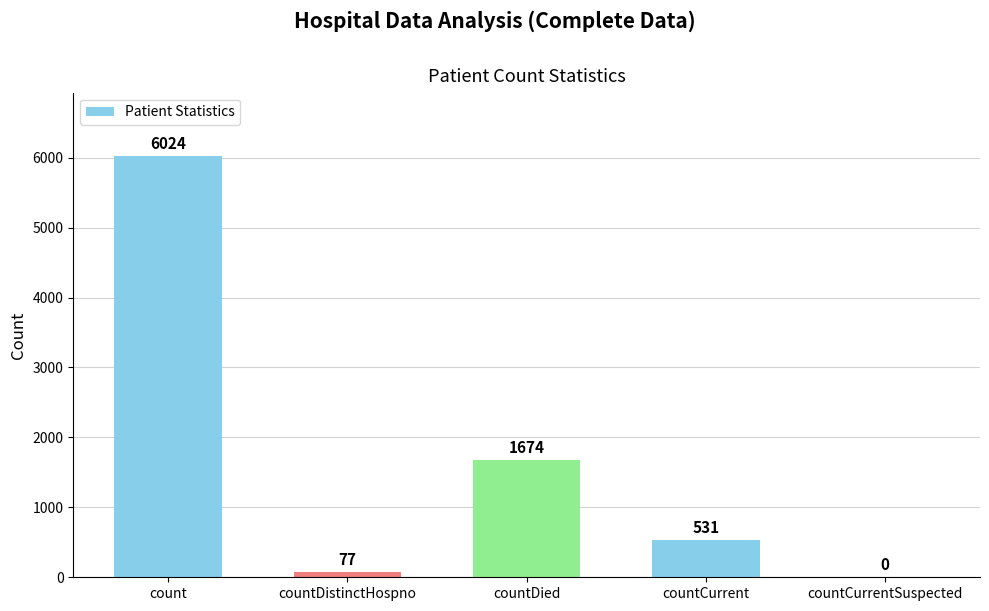

True or false: the data shows 1674 at countDied.

True